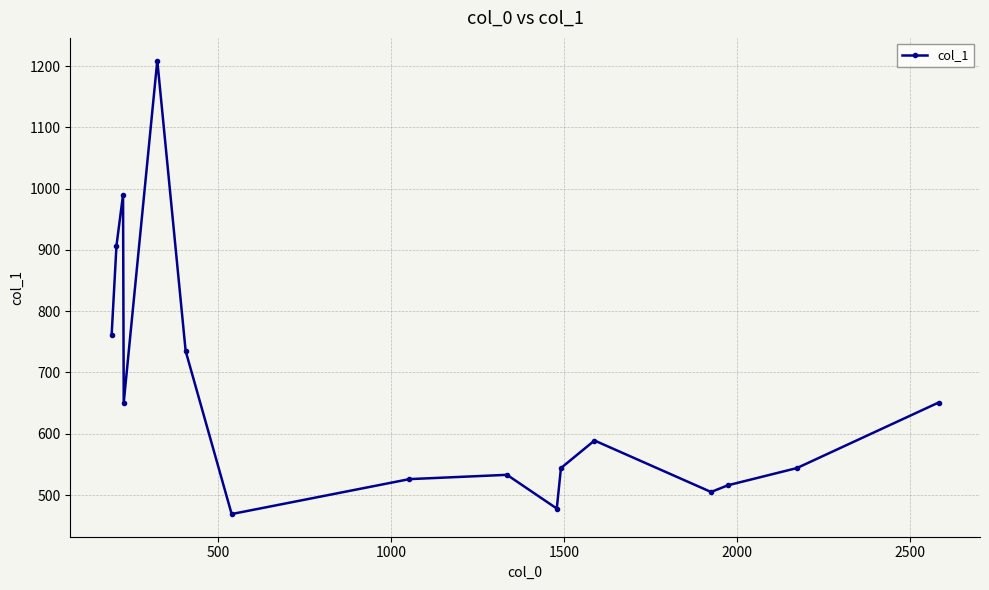

Reading right to left, extract all data points from this chart.

651	544	516	505	589	544	478	533	526	469	735	1209	651	990	907	761